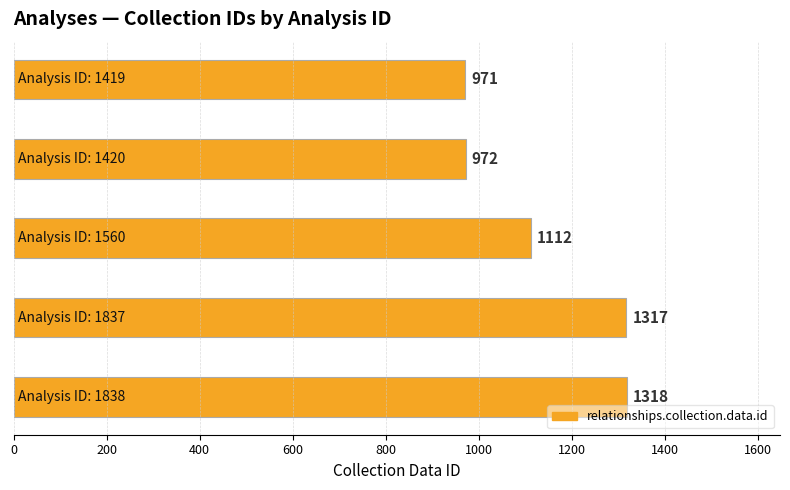

What is the maximum value shown in the chart?

1318